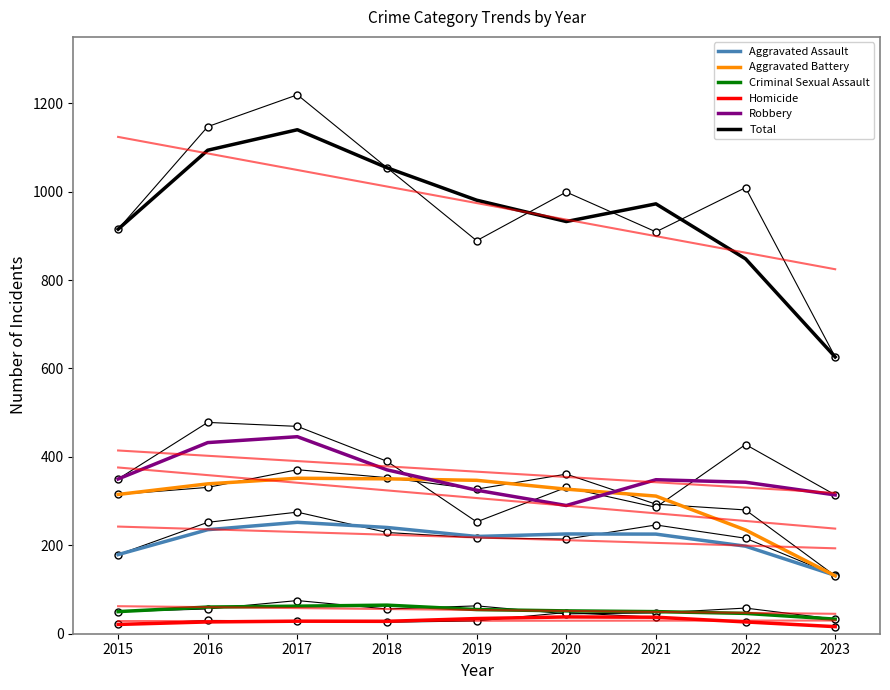

What is the value of the Aggravated Assault point at the 2nd from the left?

235.3